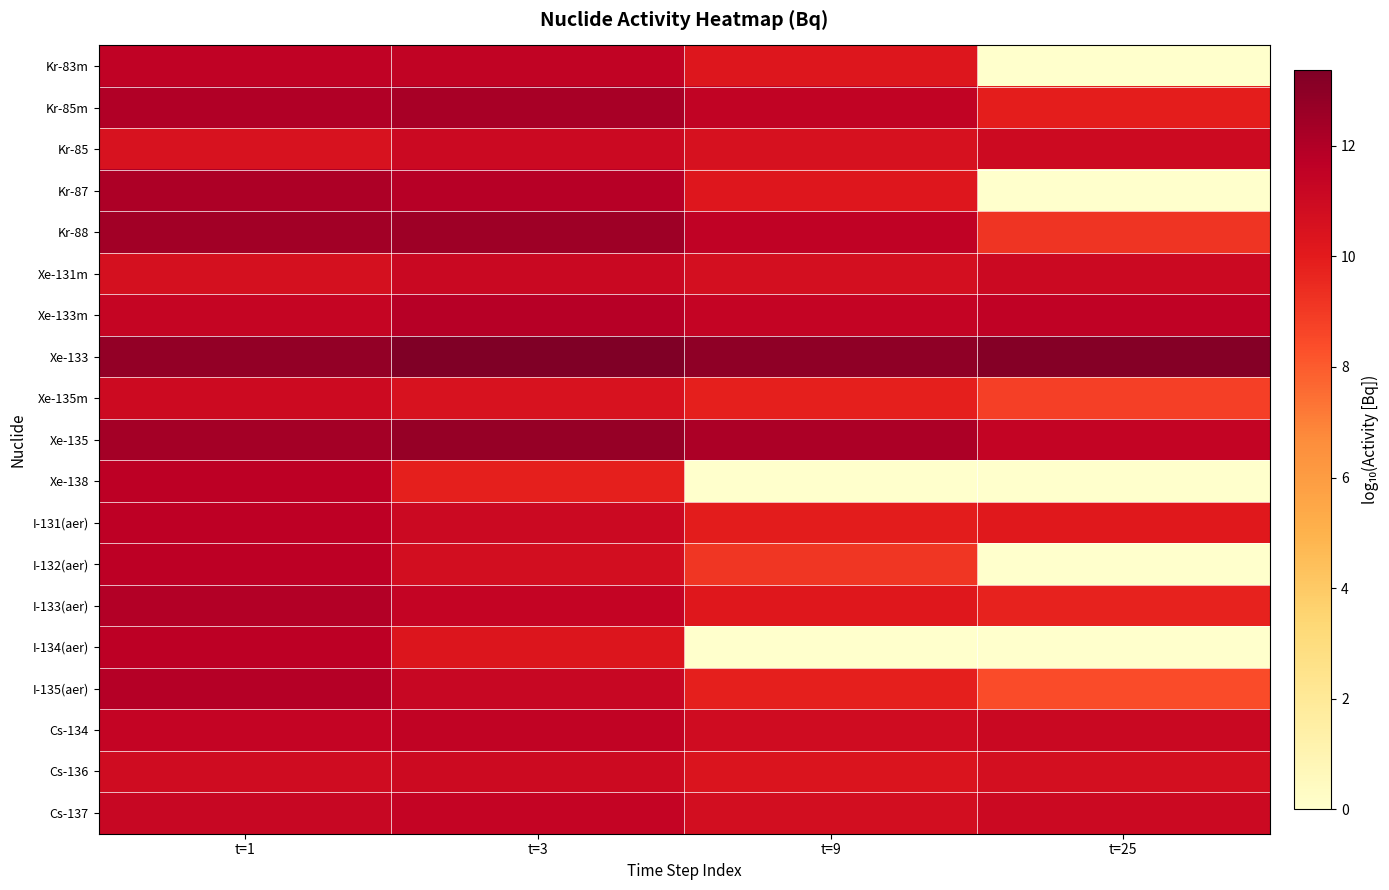

What is the spread (max minus min) of values at t=1?

2.3